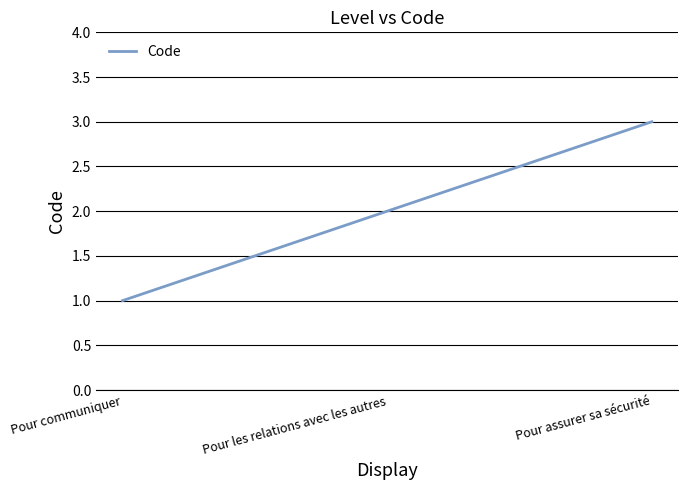

Rank the categories by value from lowest to highest.

Pour communiquer, Pour les relations avec les autres, Pour assurer sa sécurité